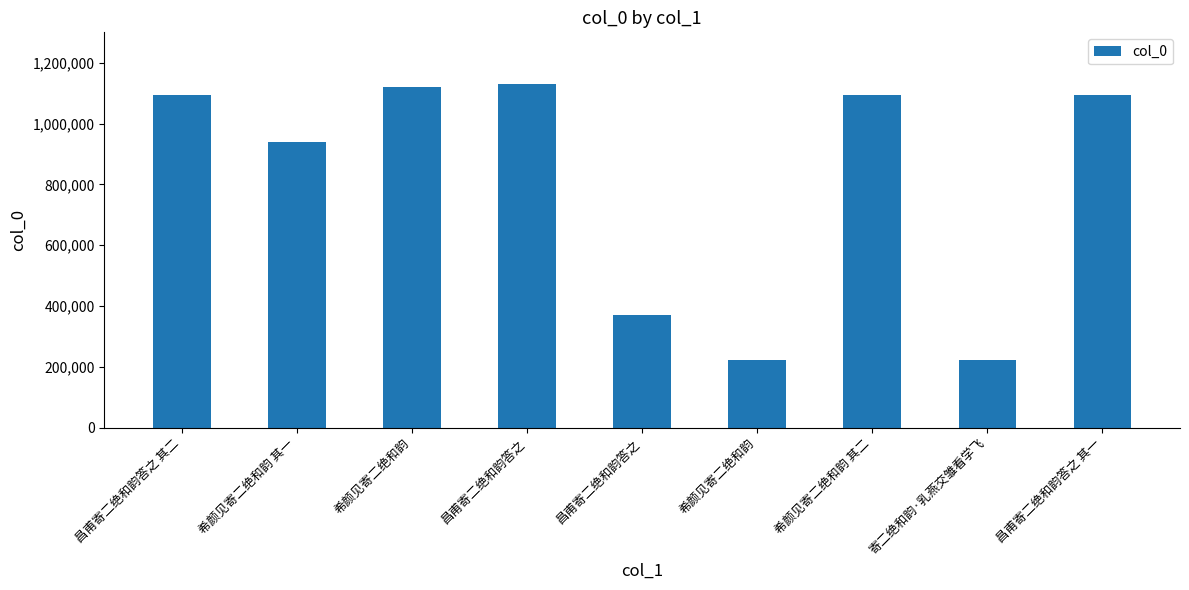

True or false: the data shows 222673 at 寄二绝和韵·乳燕交雏看学飞.

True